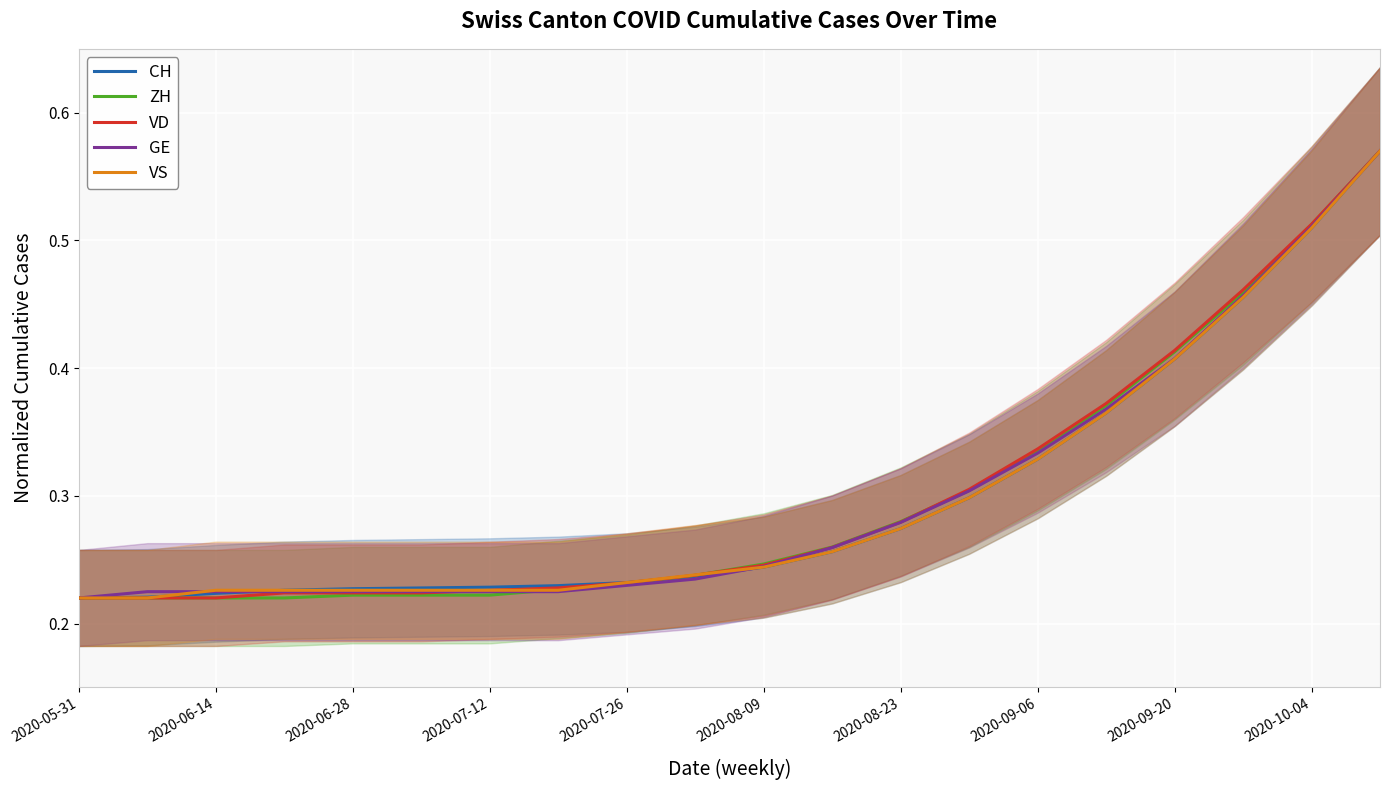

How many intersections are there between VS and VD?

3